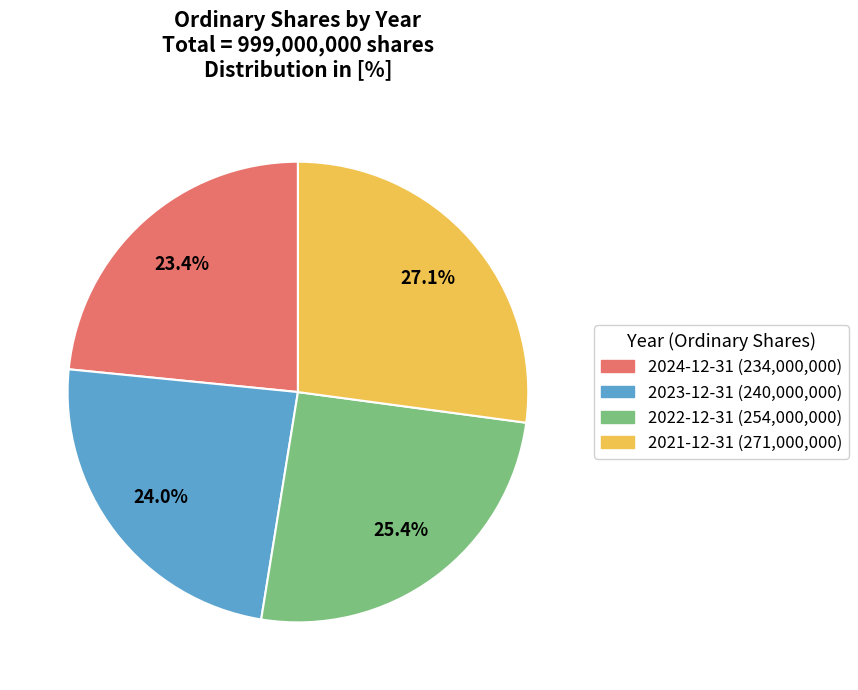

The 2022-12-31 slice represents 25% of the pie. True or false?

True